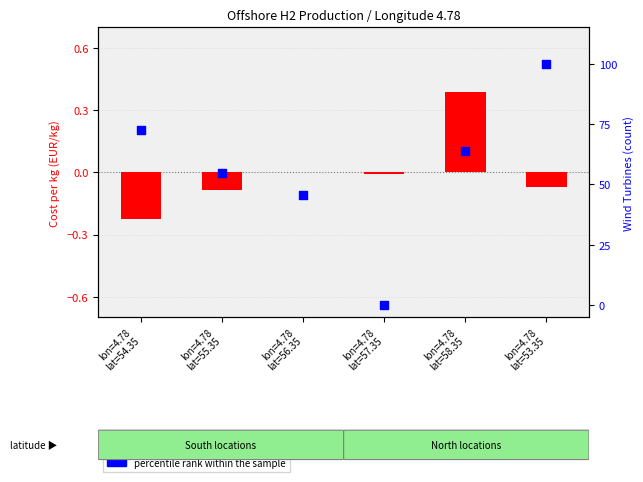

Which series reaches the minimum Y coordinate?

transformed cost